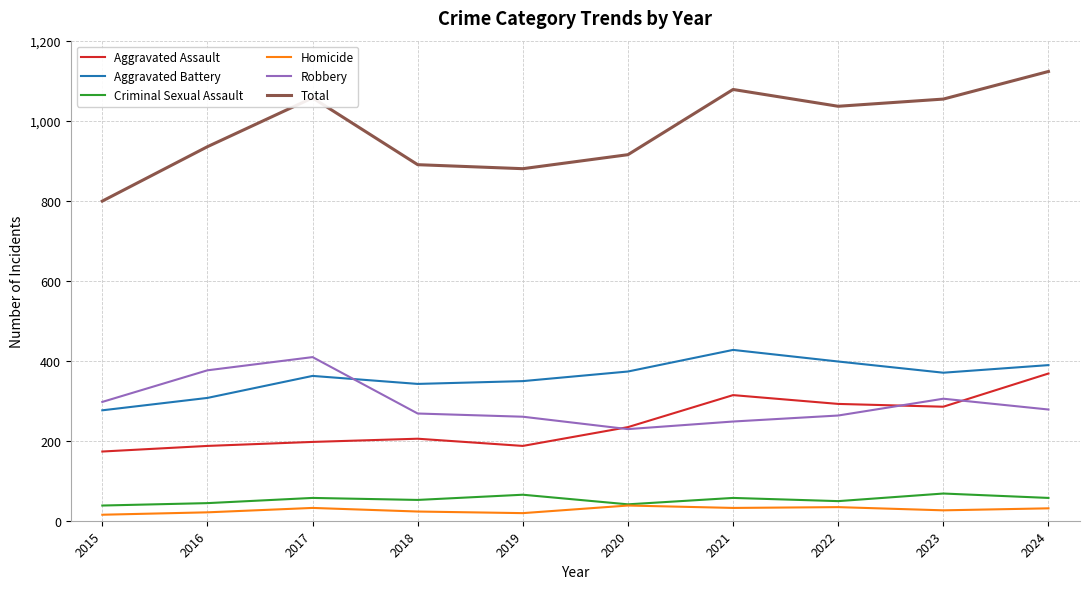

True or false: Total and Robbery cross at least once.

False